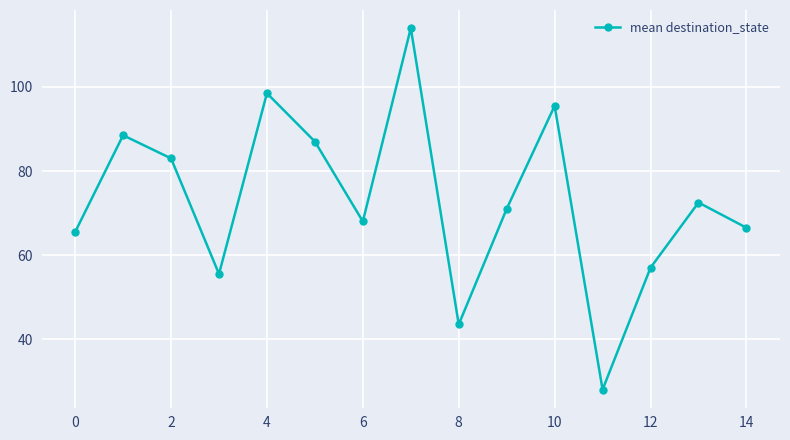

What is the greatest value displayed?

114.0